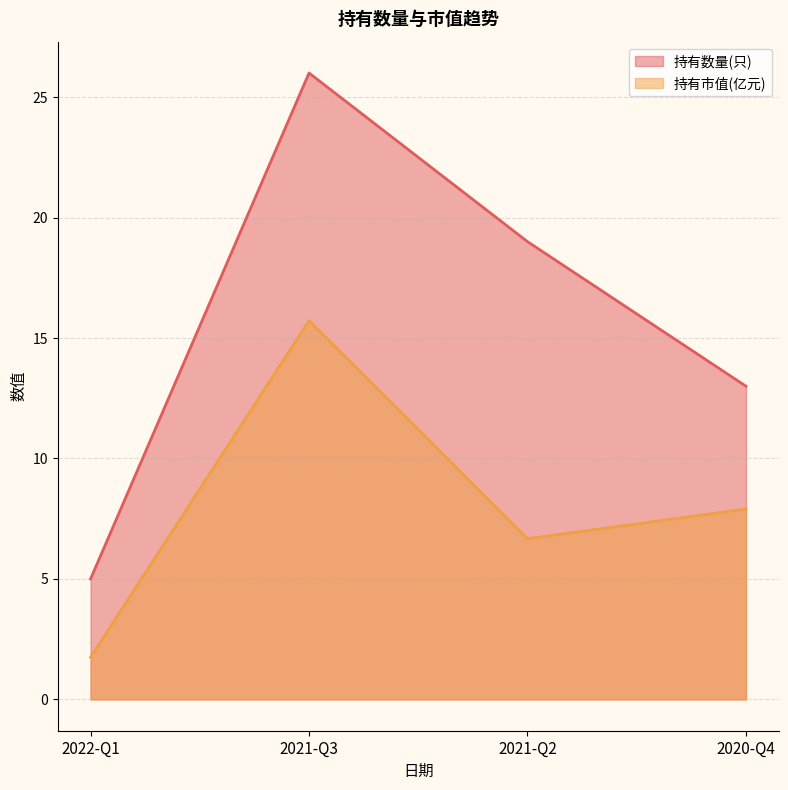

What is the difference between the 持有数量(只) values at 2022-Q1 and 2021-Q3?

21.0